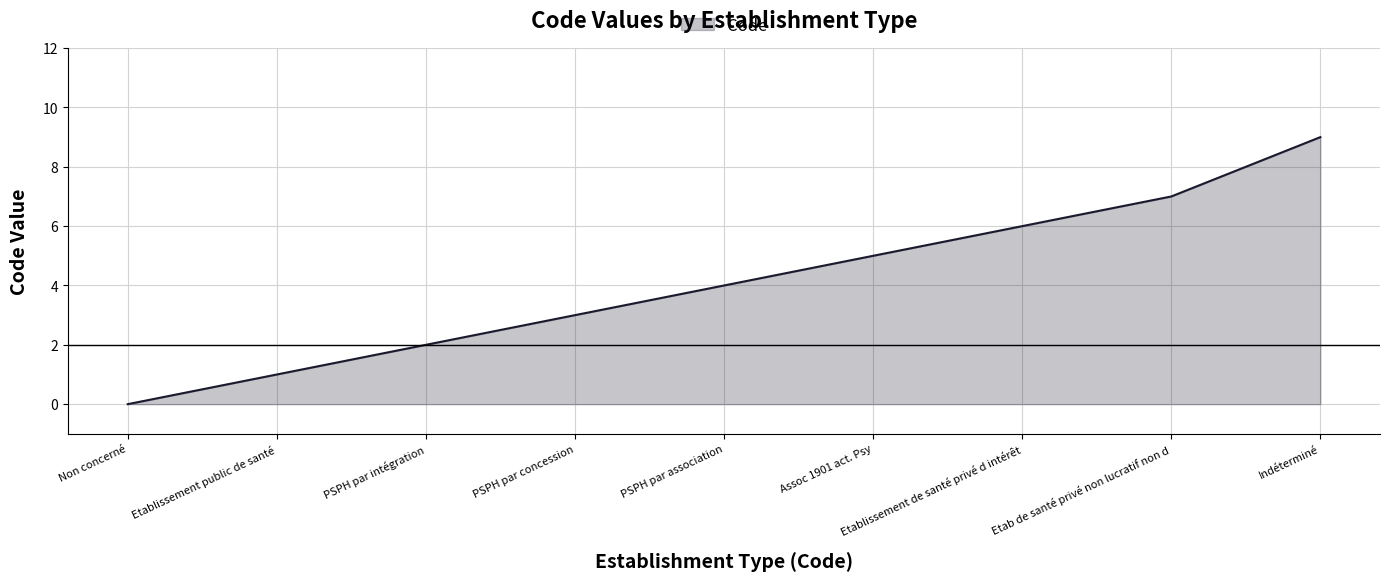

At which category does the chart reach its peak across all series?

Indéterminé